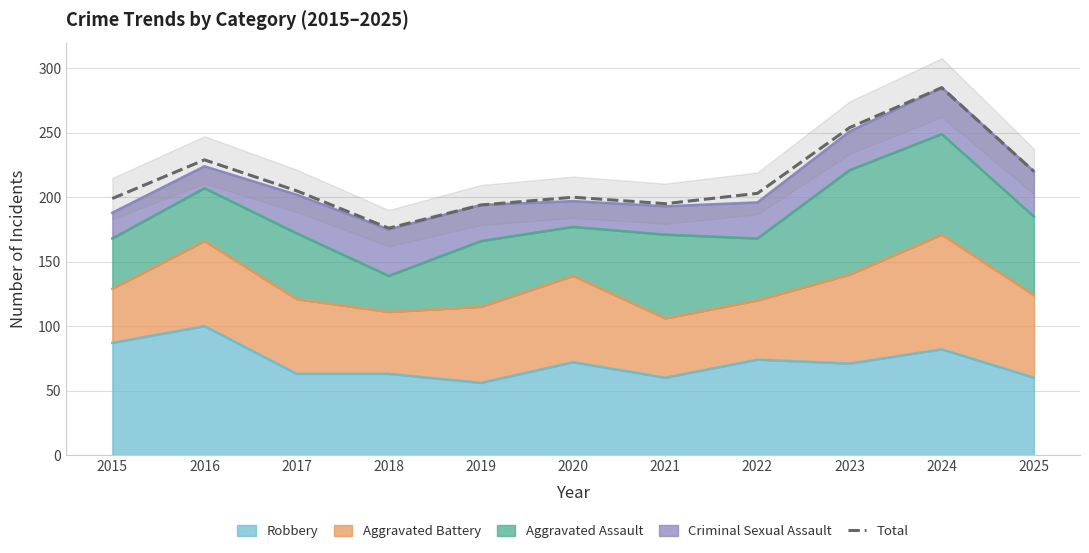

How many values are below 203?

5